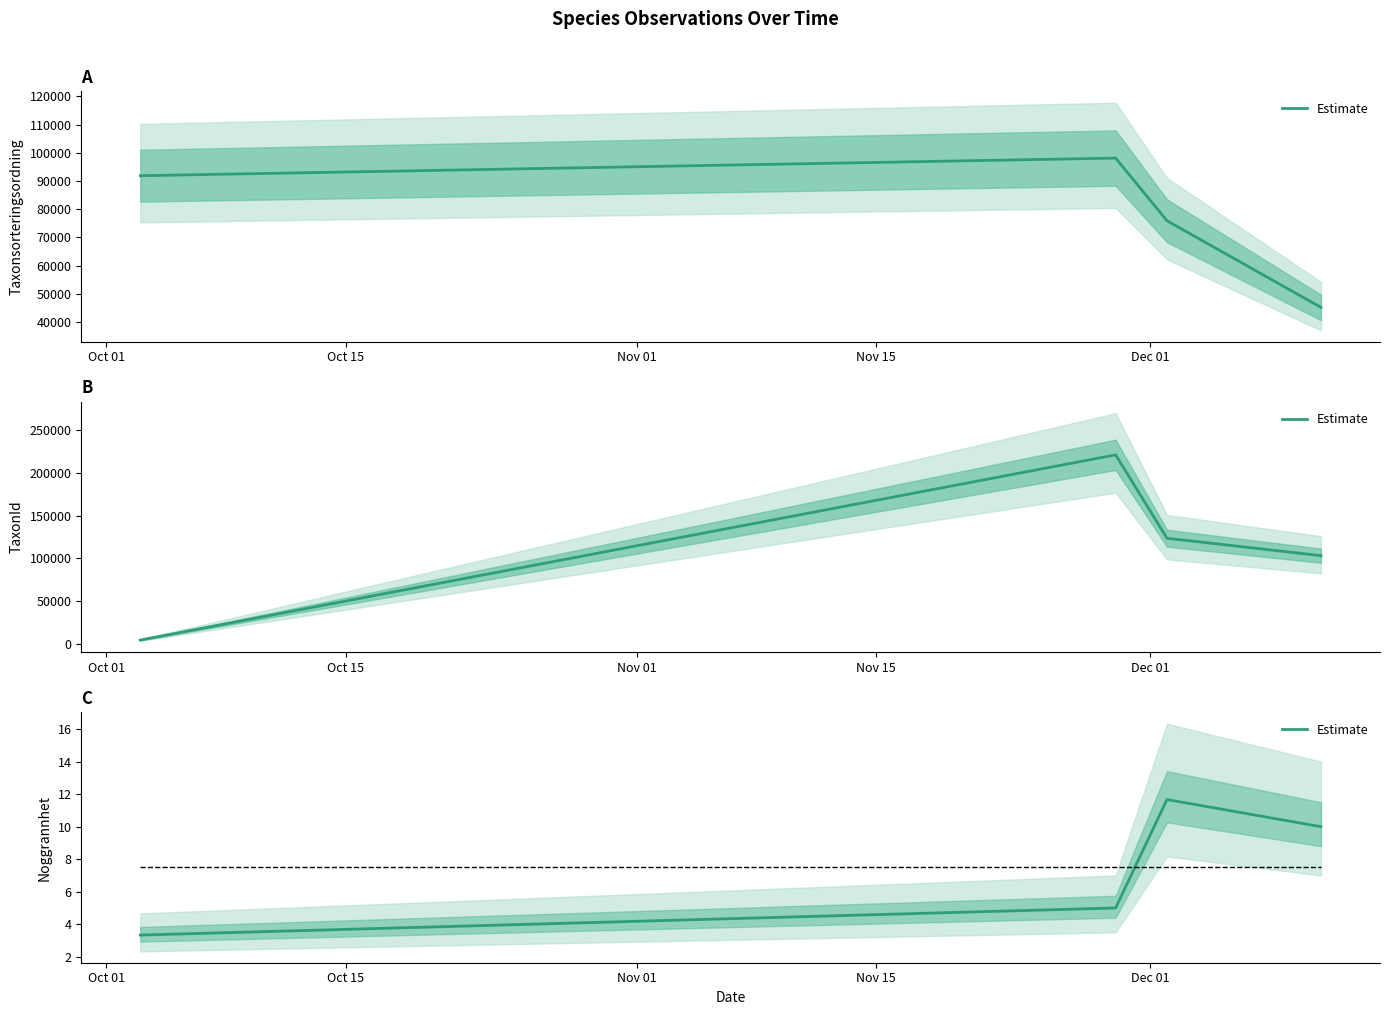

Which label corresponds to the smallest value in the chart?

Oct 01